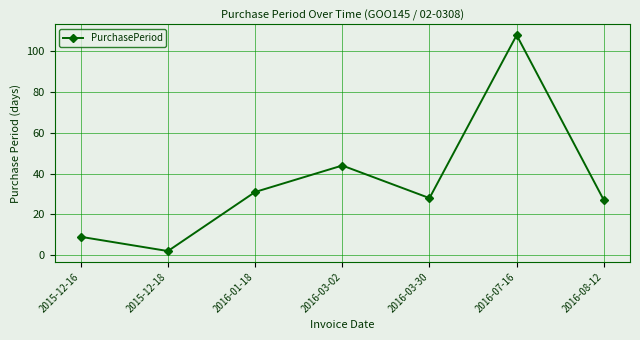

What is the label of the 5th point from the right?

2016-01-18